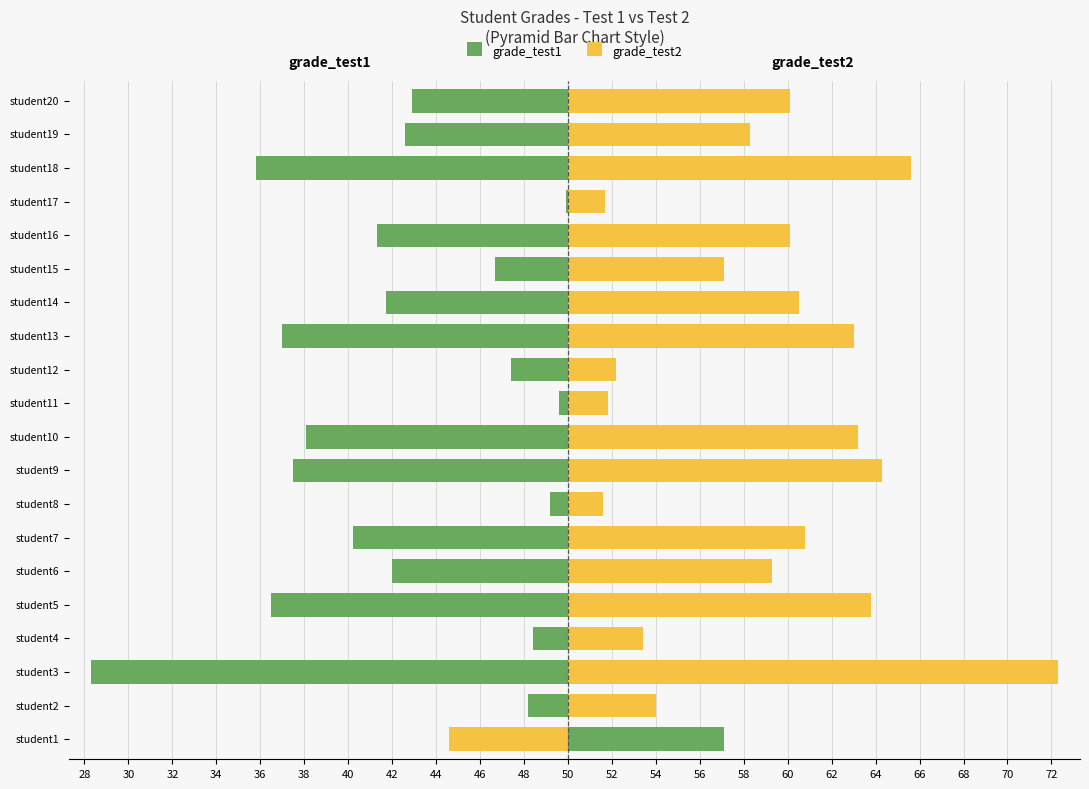

Which series has the widest spread of values?

grade_test1